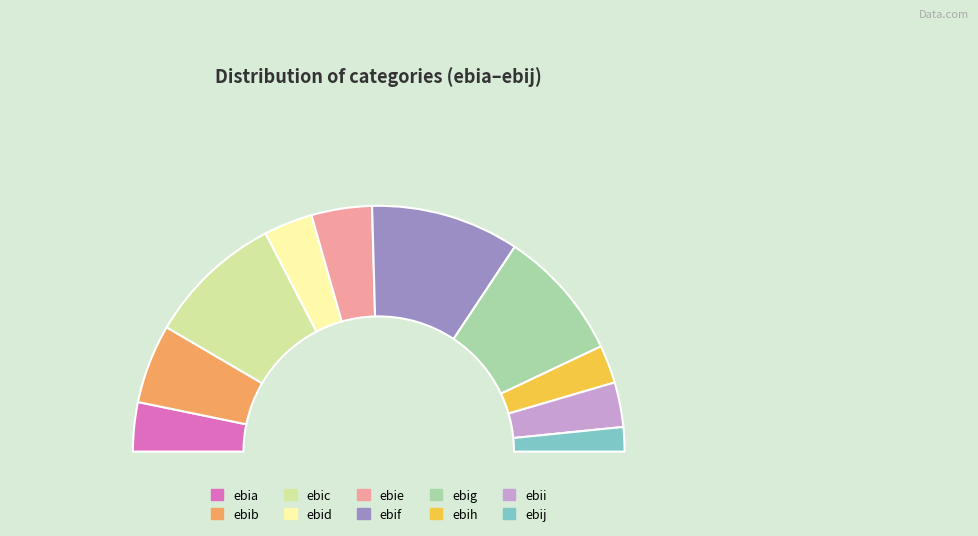

Does ebih account for over 50% of the chart?

No